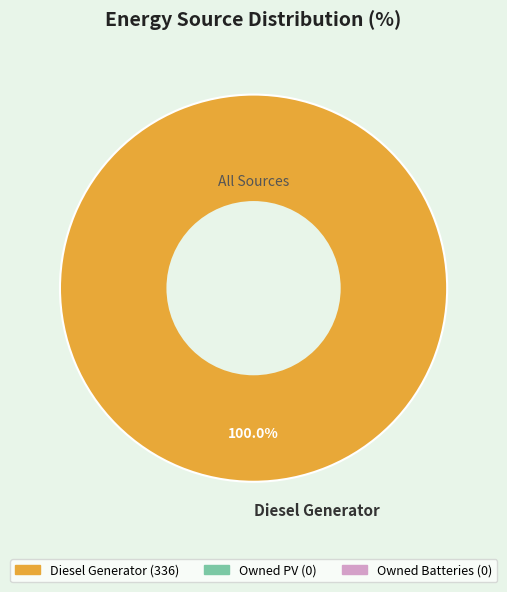

Rank the categories by value from lowest to highest.

Diesel Generator